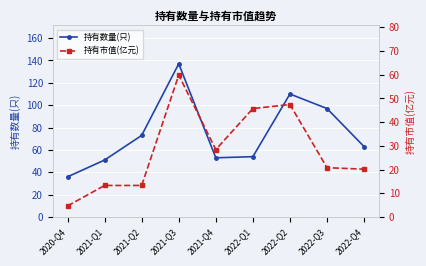

List the labels in order of 持有数量(只) value, smallest first.

2020-Q4, 2021-Q1, 2021-Q4, 2022-Q1, 2022-Q4, 2021-Q2, 2022-Q3, 2022-Q2, 2021-Q3